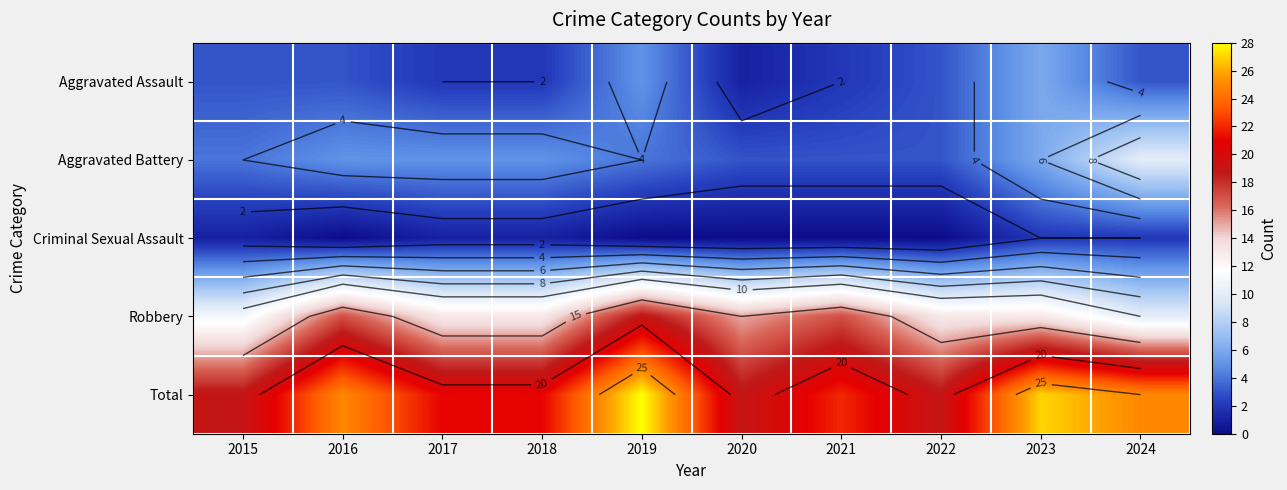

At which label does Criminal Sexual Assault reach its peak?

2023